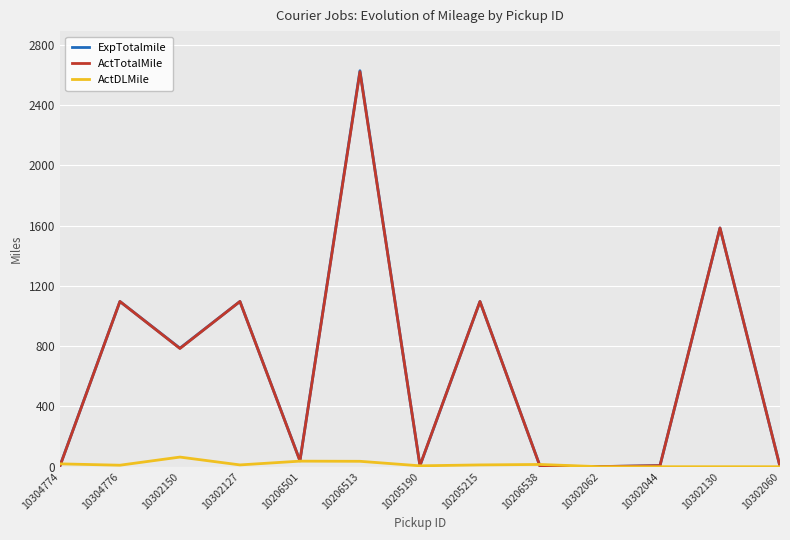

Which series changed the most between 10302150 and 10302130?

ActTotalMile